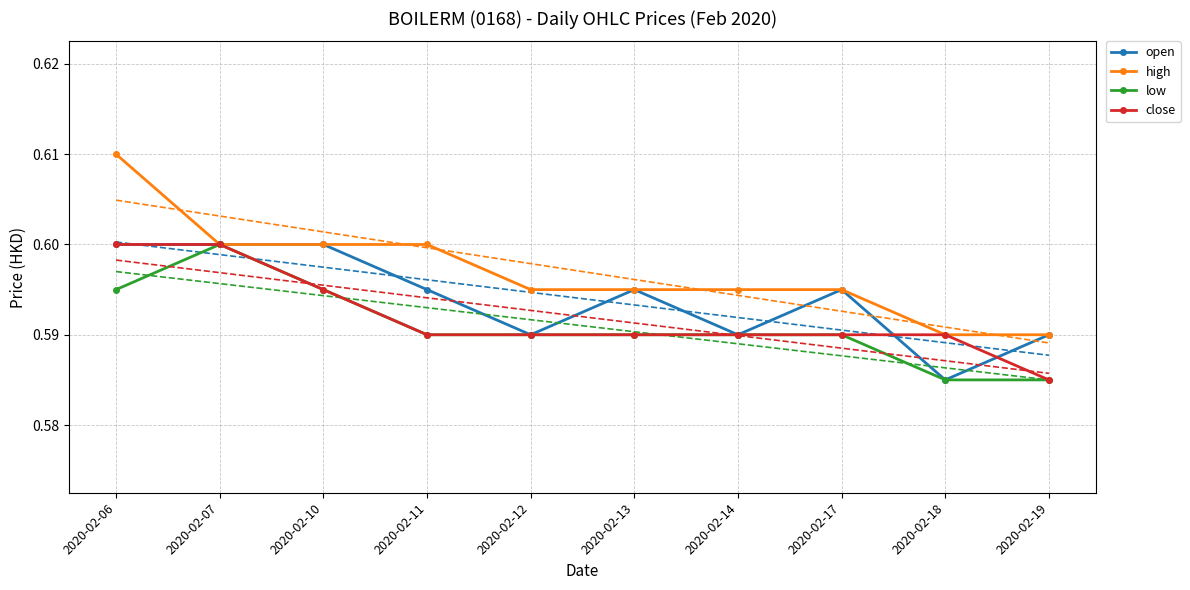

True or false: high and close cross at least once.

False